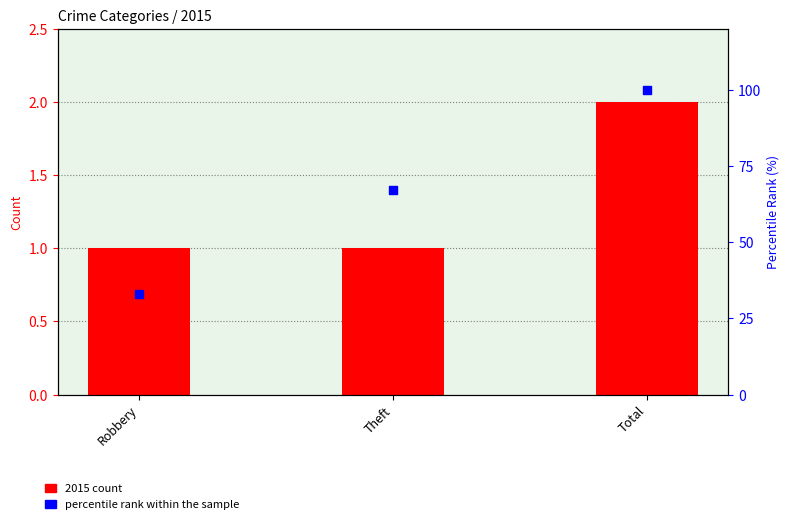

Which series reaches the maximum Y coordinate?

percentile rank within the sample